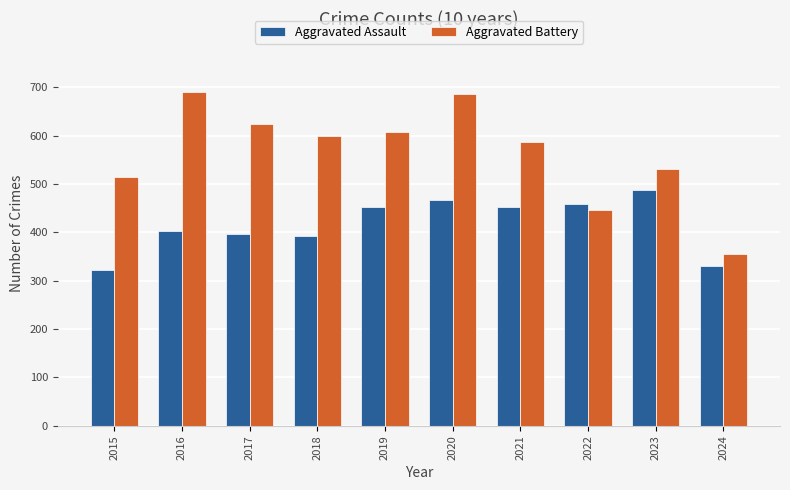

Is it true that Aggravated Battery equals 600 at 2018?

True